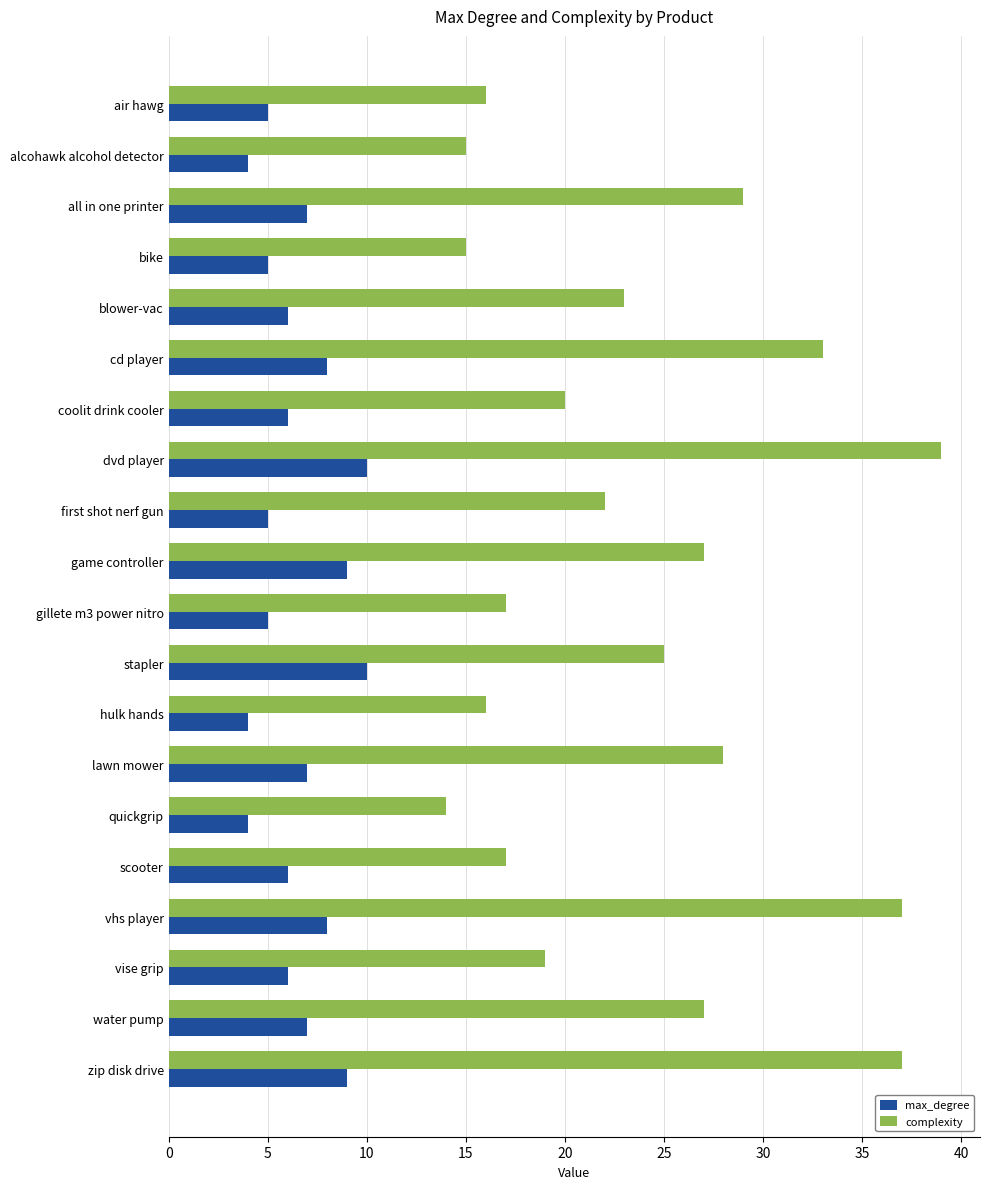

At water pump, list the series in order from largest to smallest.

complexity, max_degree